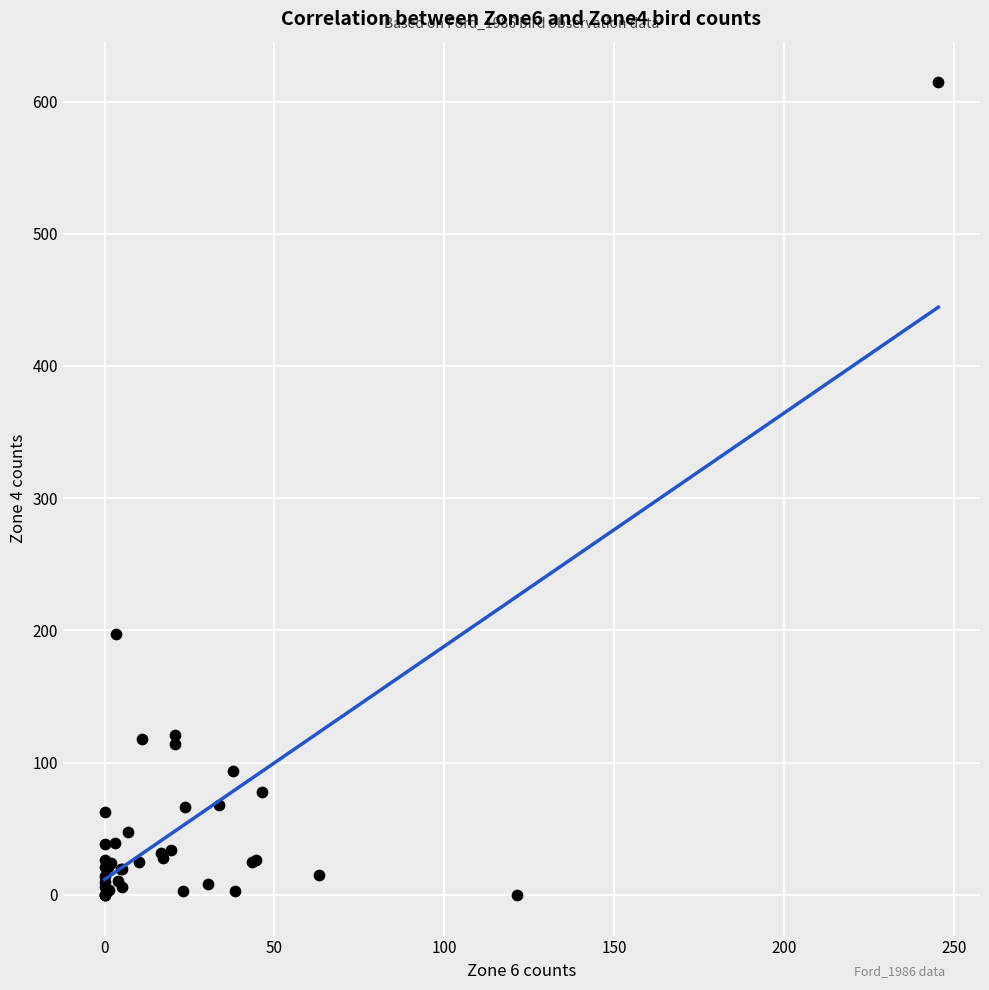

What Y value in the scatter plot is closest to 307?

197.3